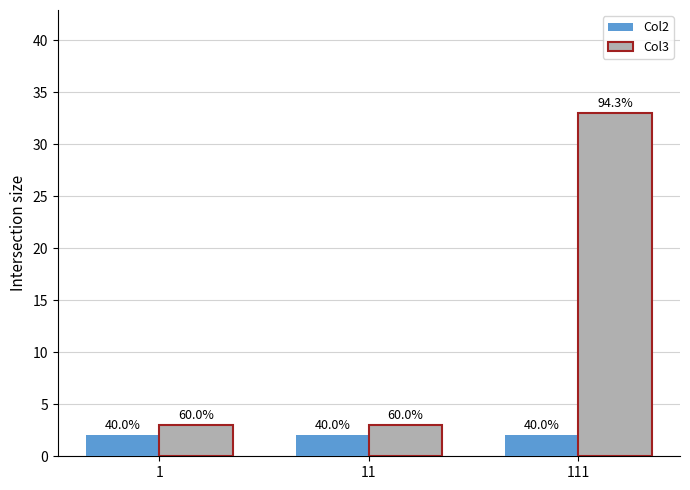

Which has a higher value, 111 or 11?

111